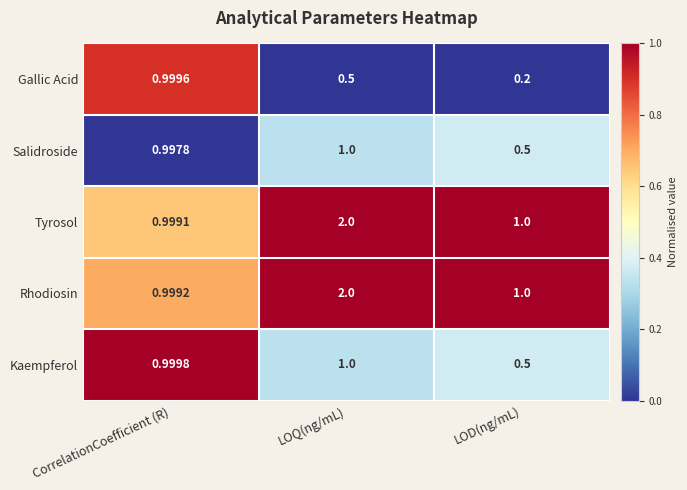

At which category is the sum across all series the highest?

LOQ(ng/mL)